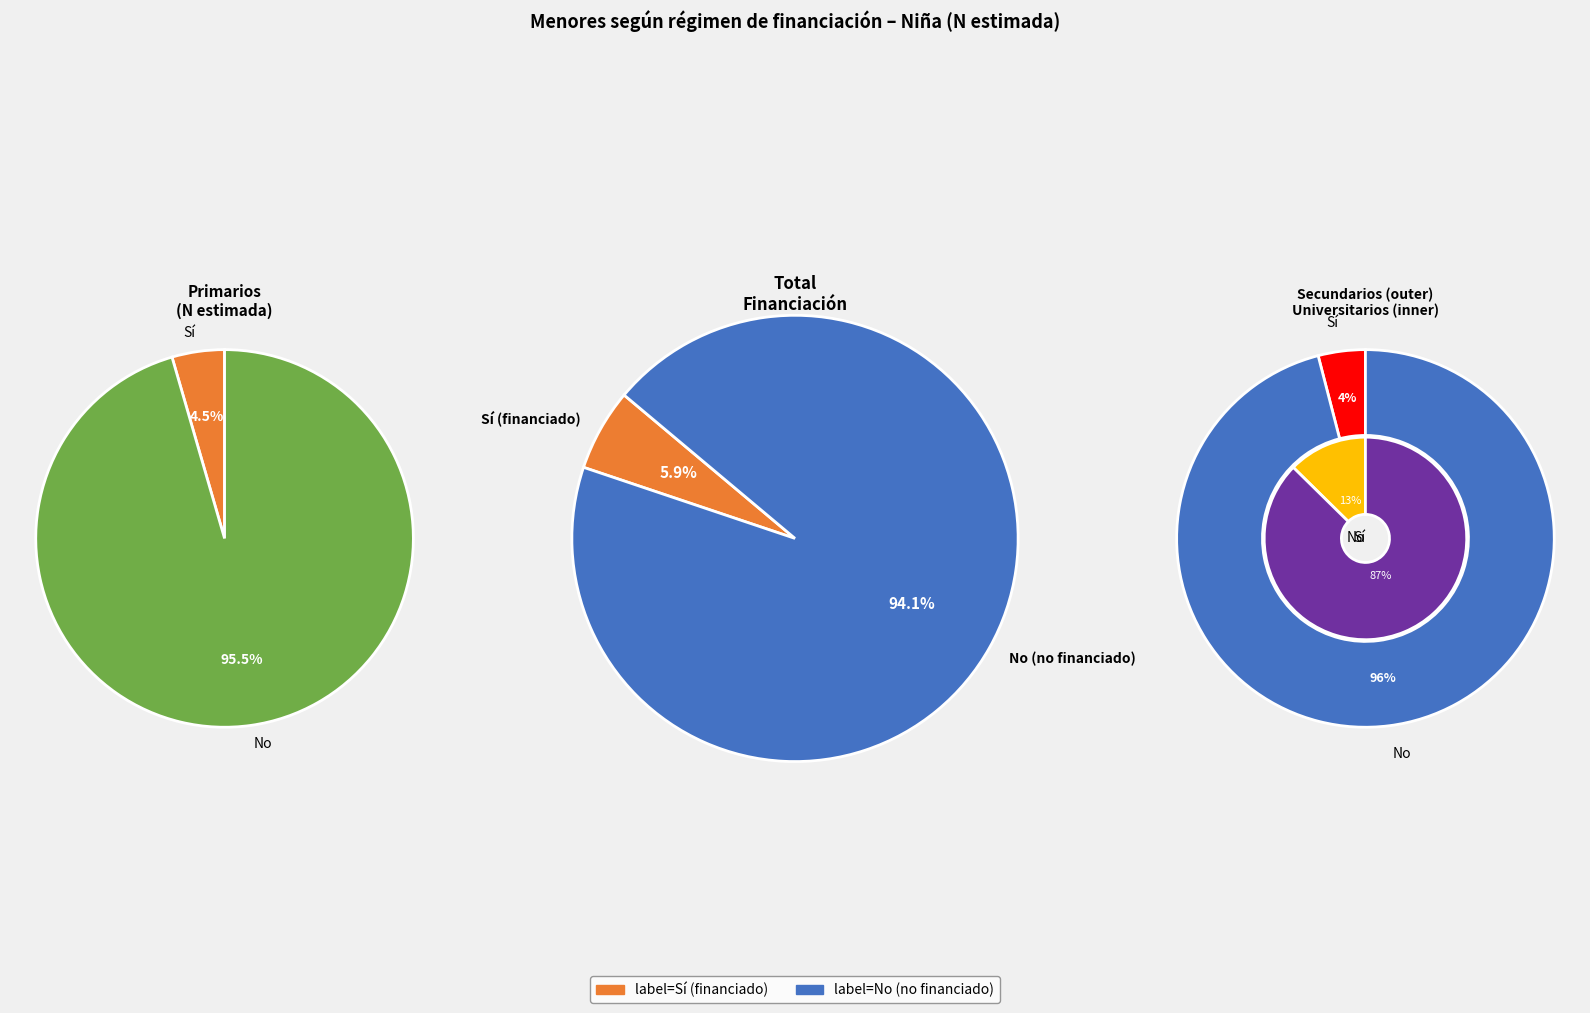

Is it true that Total is 62% of the pie?

False